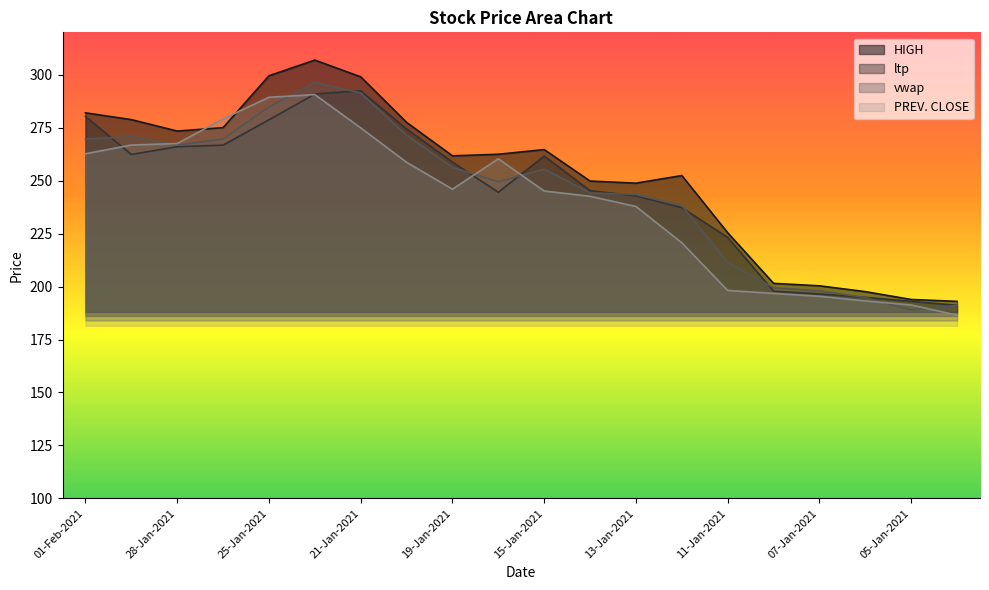

In ltp, how many points are lower than both neighbors (excluding endpoints)?

2